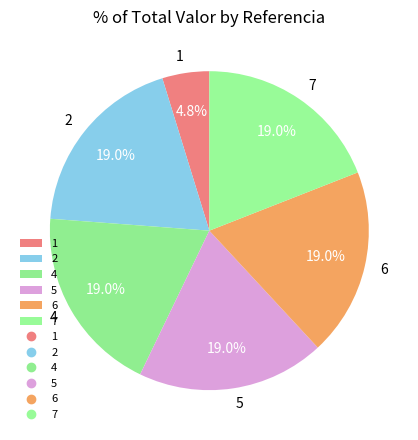

What is the ratio of the value at 7 to the value at 6?

1.0